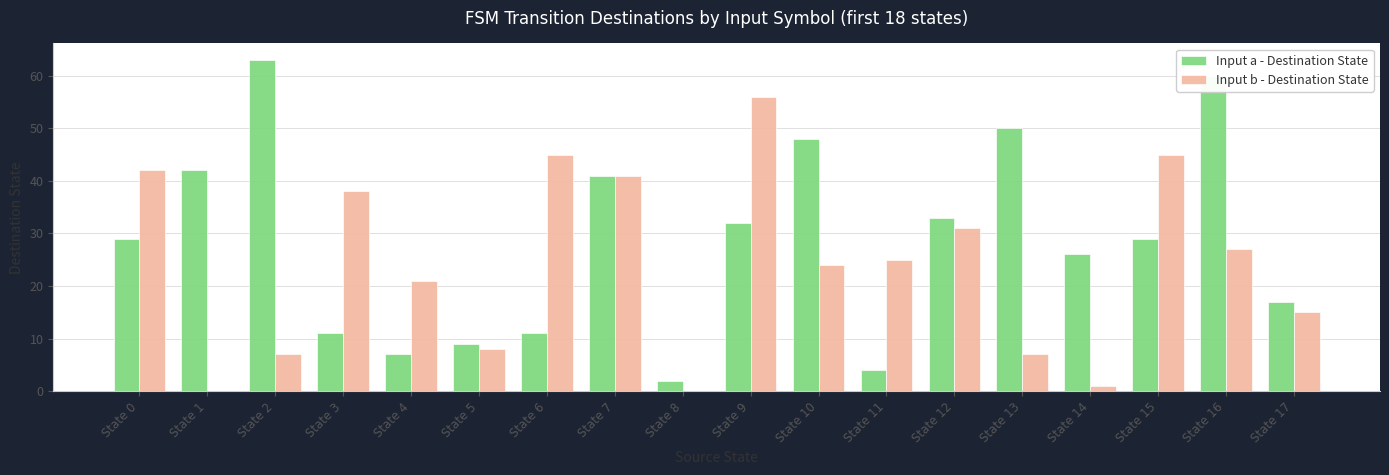

Is the value of Input a - Destination State at State 13 greater than the value of Input b - Destination State at State 15?

Yes